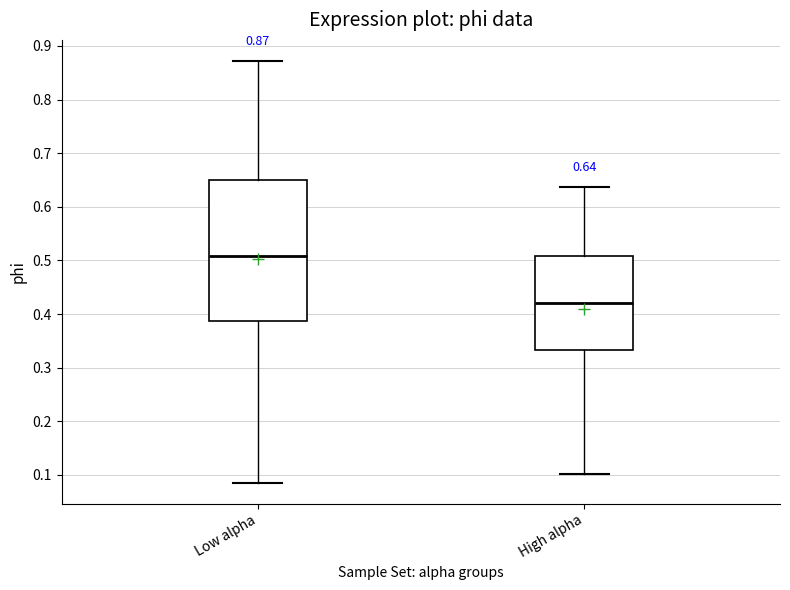

Which box has the highest median line?

Low alpha